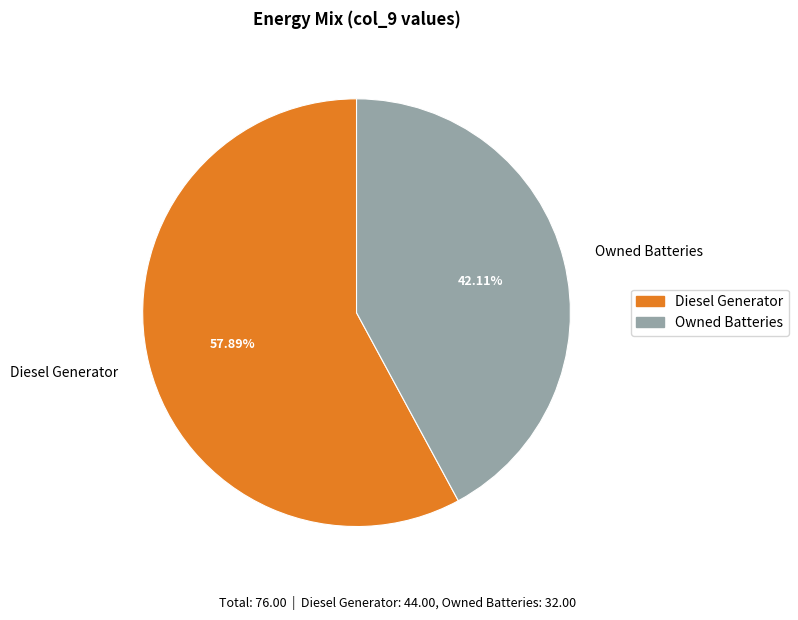

To the nearest percent, what percentage of the pie is Owned Batteries?

42%